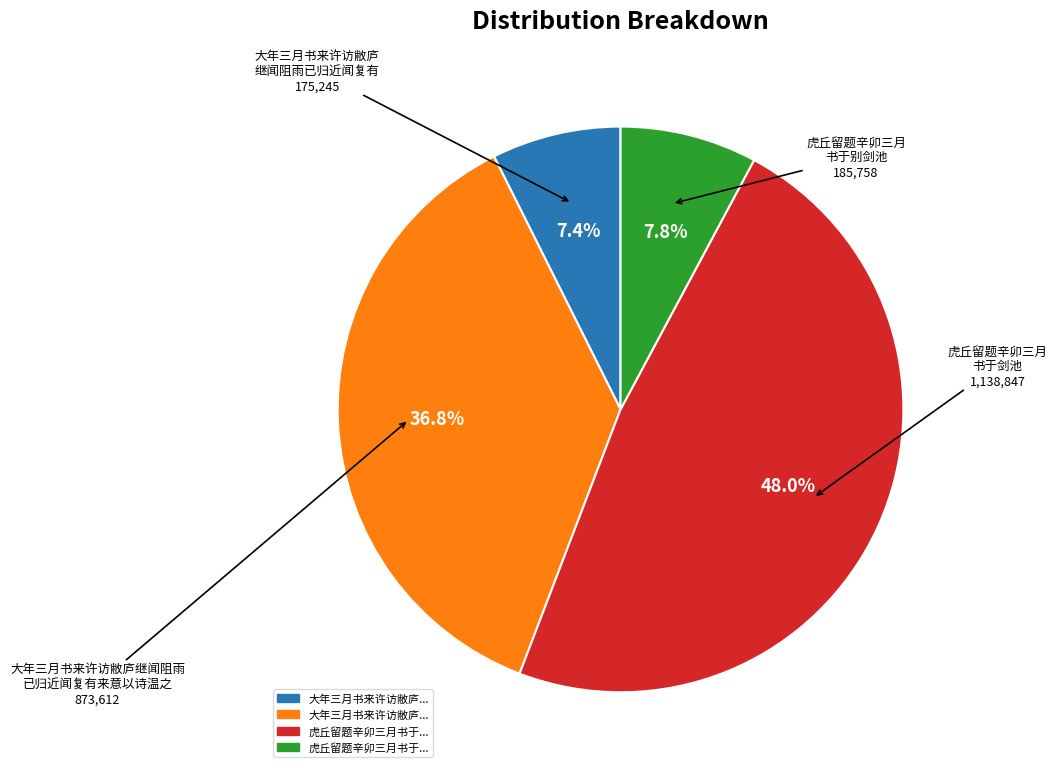

Is there a majority slice in this chart?

No